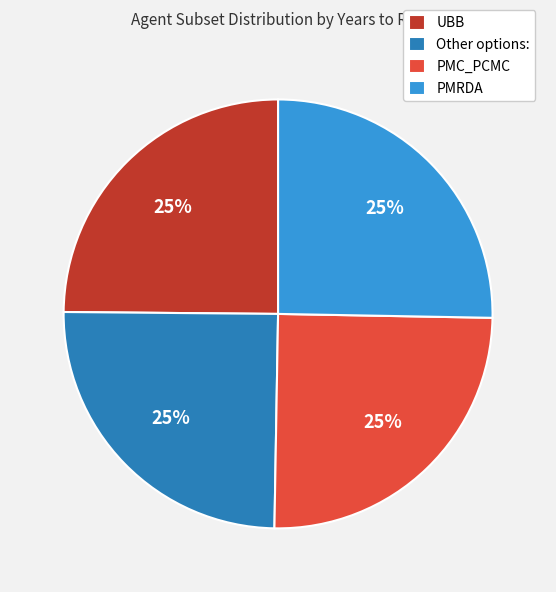

To the nearest percent, what is the combined percentage of PMRDA and PMC_PCMC?

50%